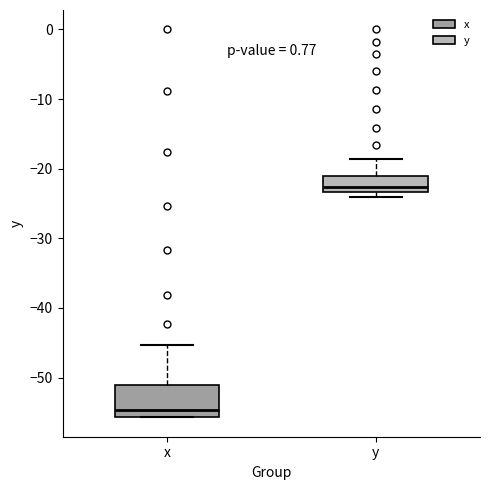

Which box is the tallest, from its lower edge to its upper edge?

x